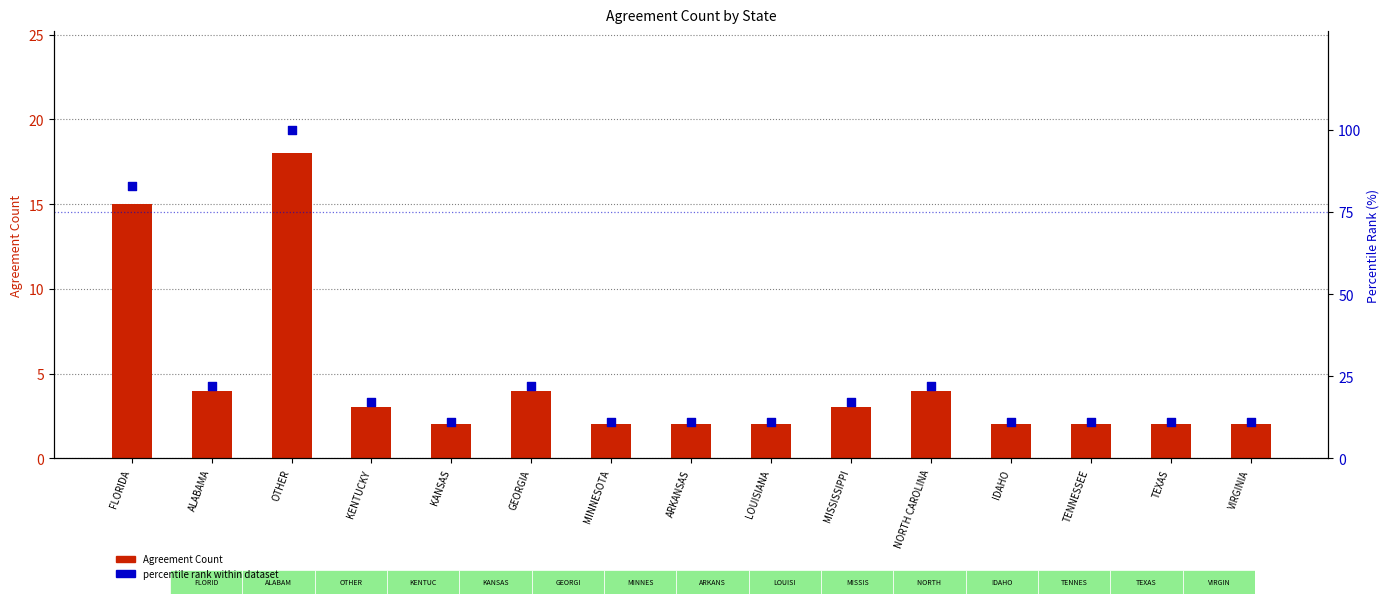

Which series has the largest total across all categories?

percentile rank within dataset